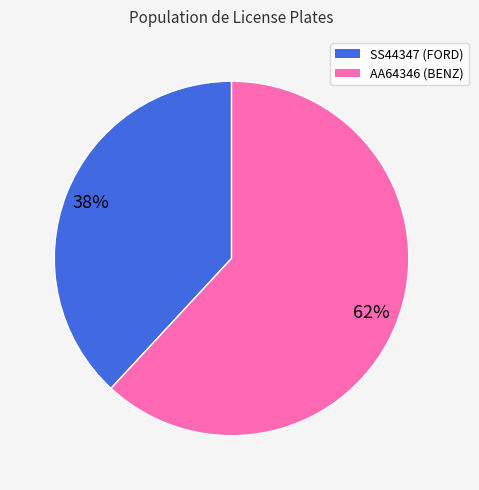

Does AA64346 represent more than half of the total?

Yes